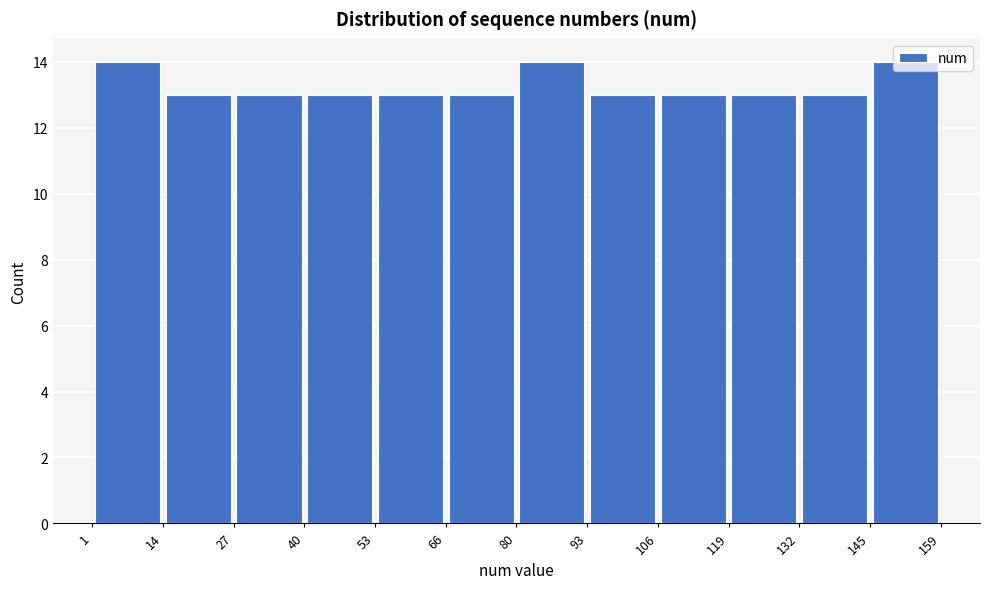

Reading left to right, list every bar in this chart as the range it spans on the x-axis followed by its height. The values are not printed on the chart, so give them approximately, as read against the axis.

1 to 14: 14
14 to 27: 13
27 to 40: 13
40 to 53: 13
53 to 66: 13
66 to 80: 13
80 to 93: 14
93 to 106: 13
106 to 119: 13
119 to 132: 13
132 to 145: 13
145 to 159: 14